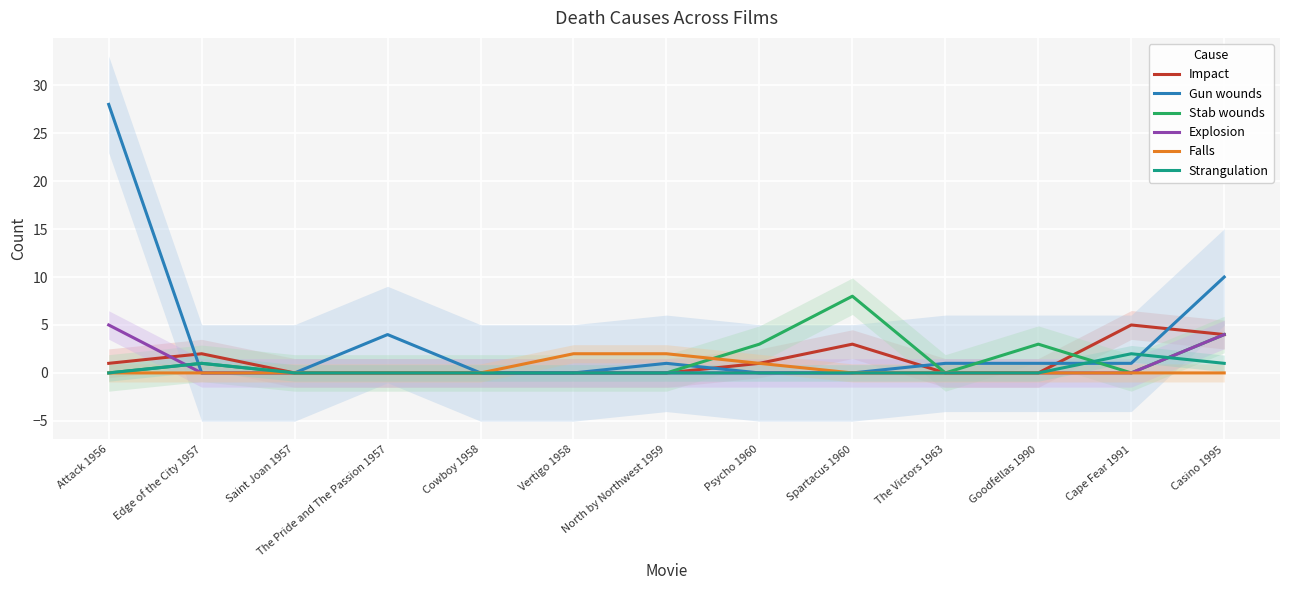

True or false: Explosion has more than 1 points higher than both neighbors.

False